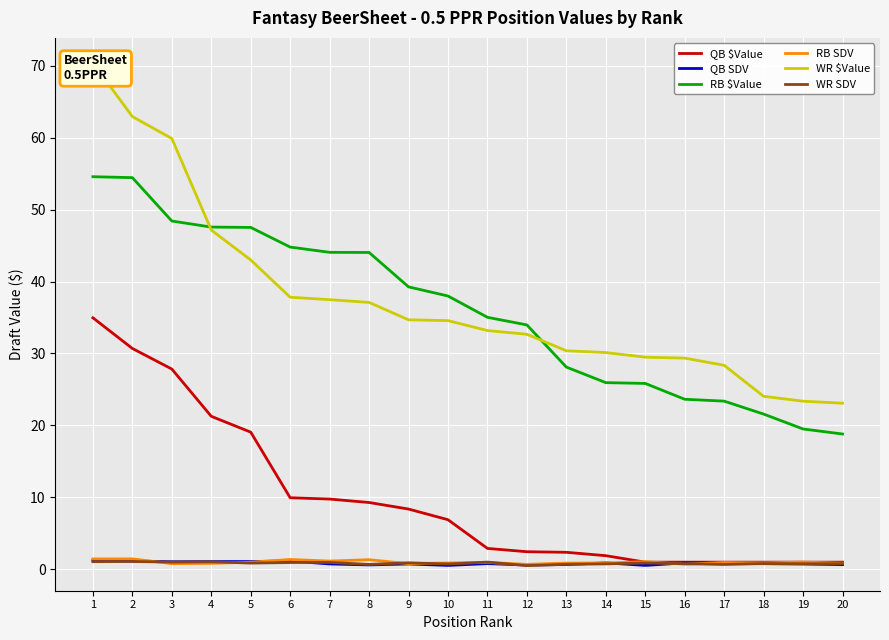

What is the maximum value for QB $Value?

35.0